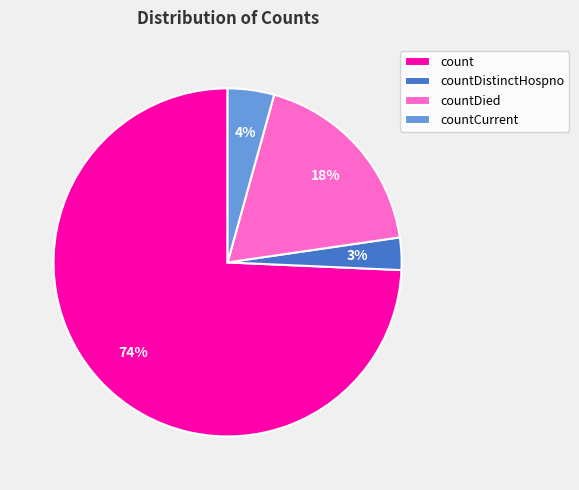

Is there any slice that represents more than half of the pie?

Yes